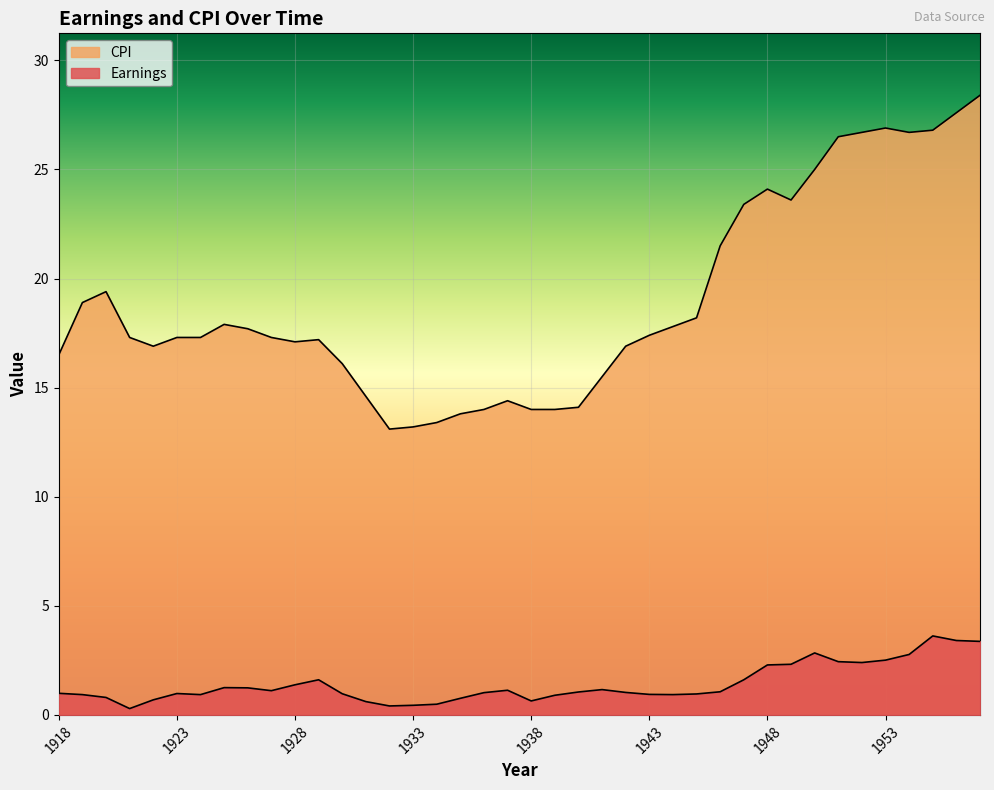

What is the difference between the second highest and minimum values in the CPI series?

14.5